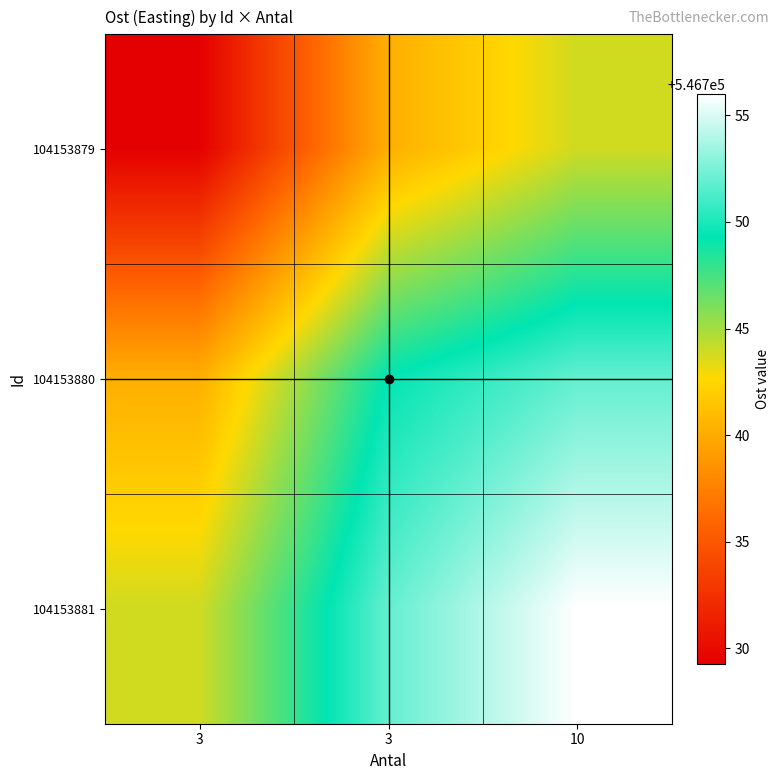

Which series has the largest total across all categories?

104153881